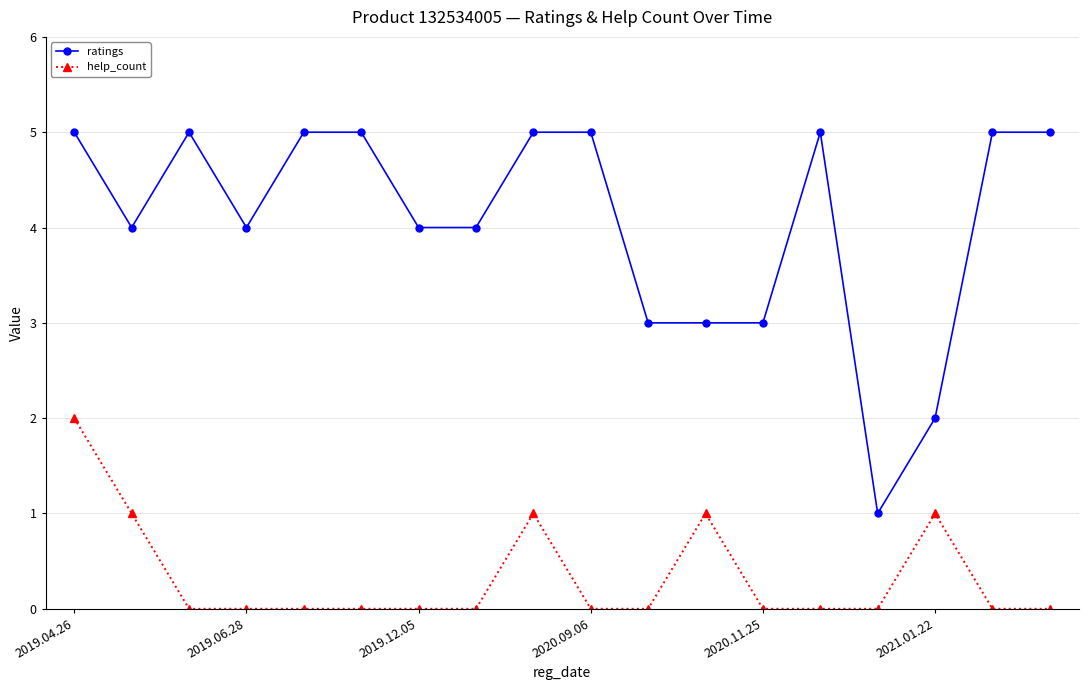

Count the ratings values in the range 3 to 5.

16